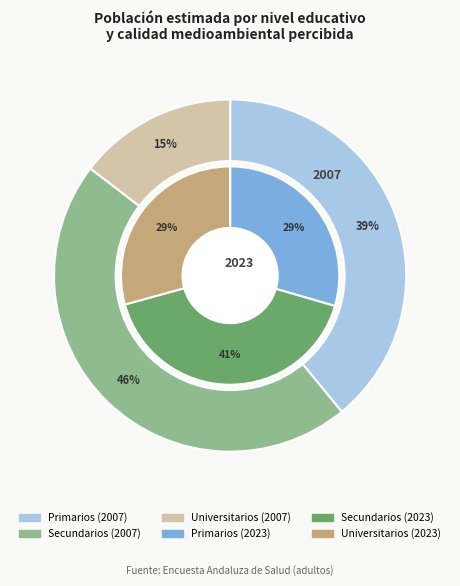

Do values_2007 and values_2023 together represent more than half of the pie?

Yes